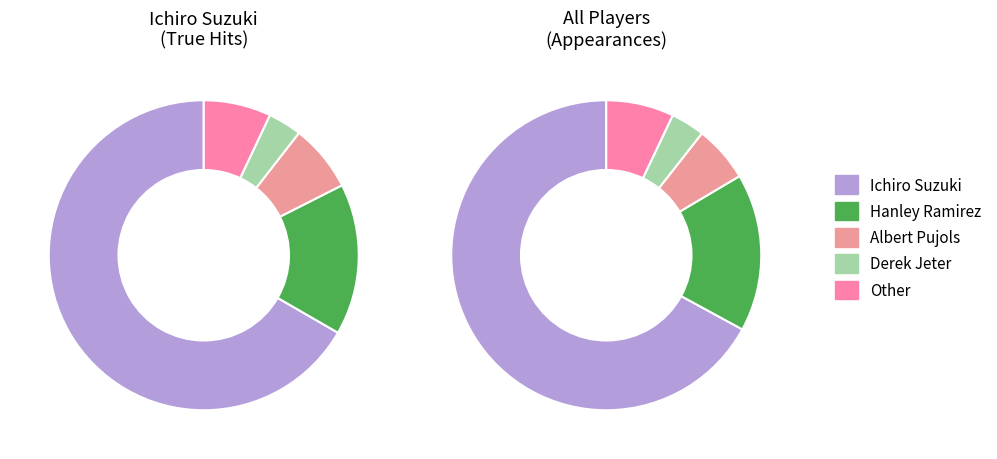

Which slice represents more than half of the pie?

Ichiro Suzuki